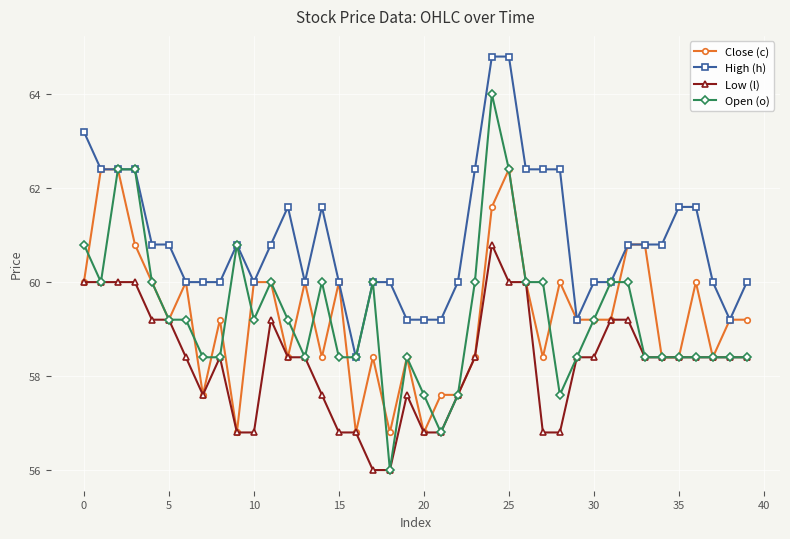

Which series has the largest range (max minus min)?

Open (o)